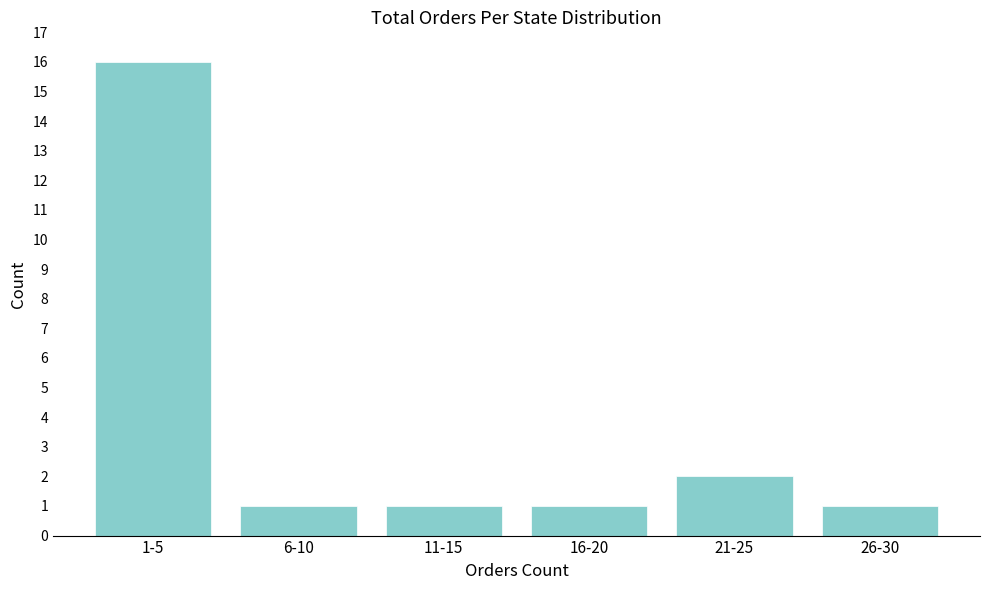

Reading left to right, list all the values displayed in this chart.

1-5=16	6-10=1	11-15=1	16-20=1	21-25=2	26-30=1